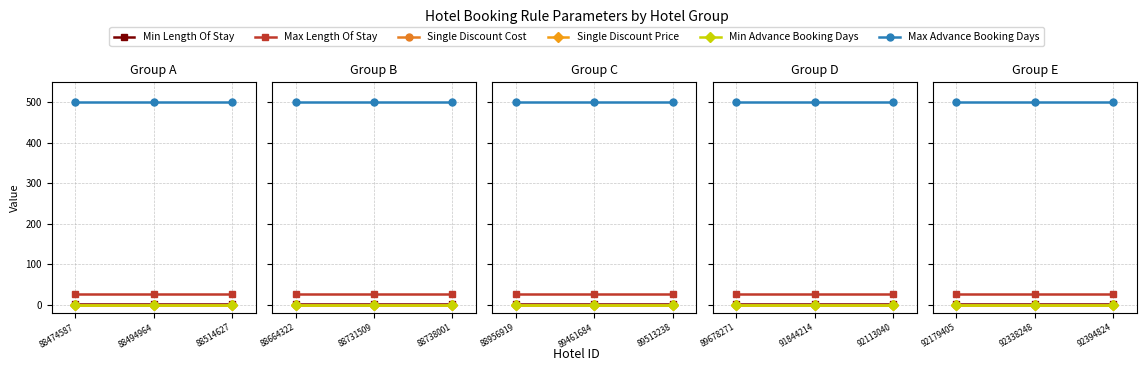

Which category has the highest value across all series?

92179405